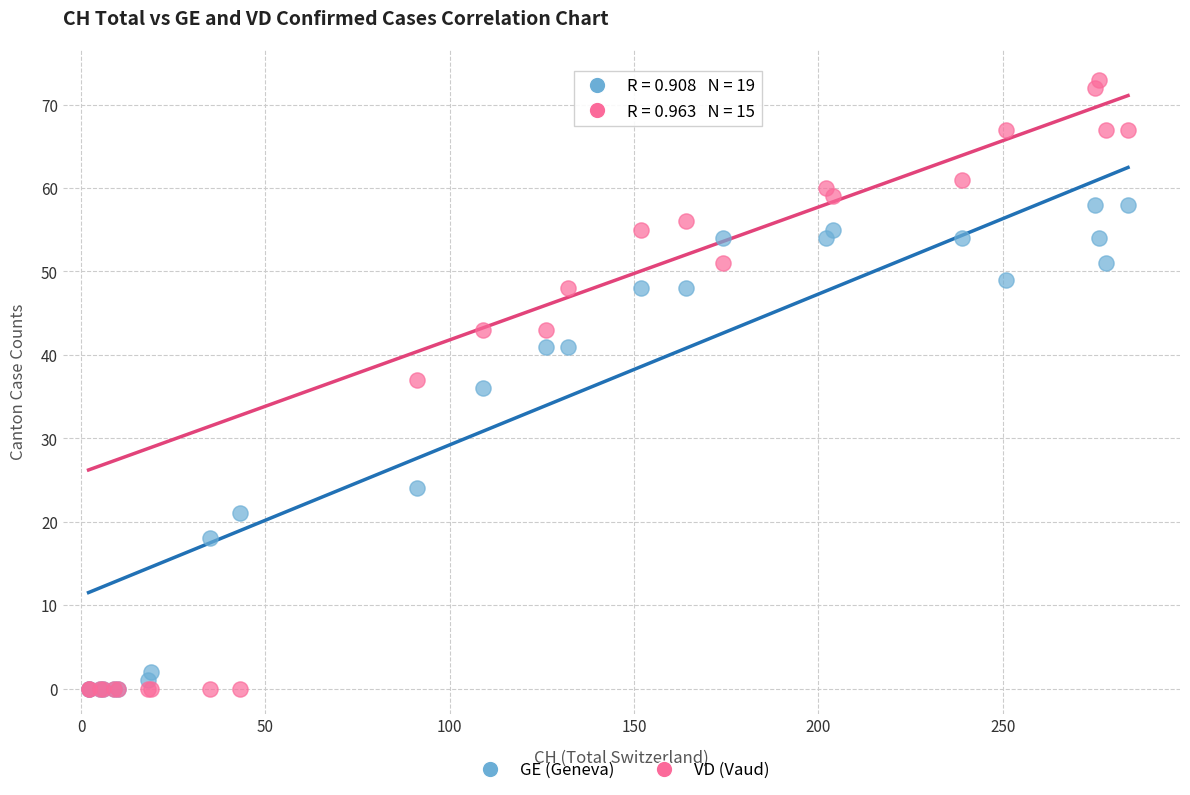

What are all the series names shown in the legend?

GE (Geneva), VD (Vaud)